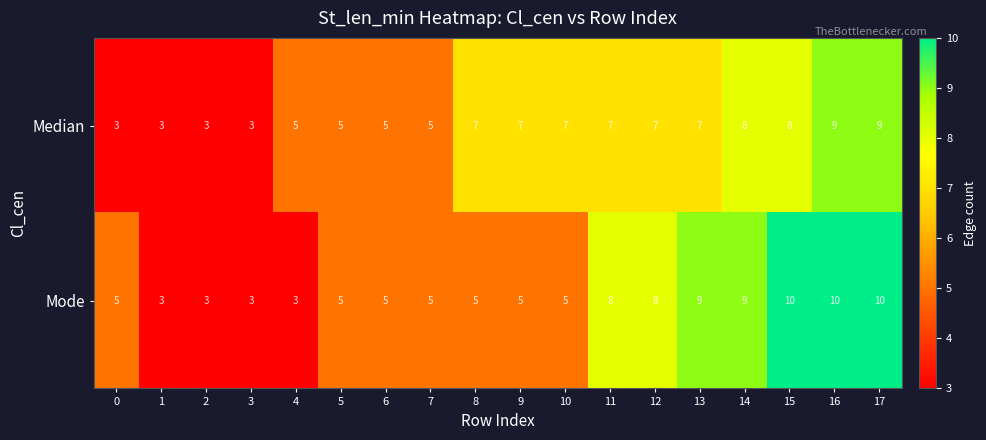

Which series has the largest range (max minus min)?

Mode